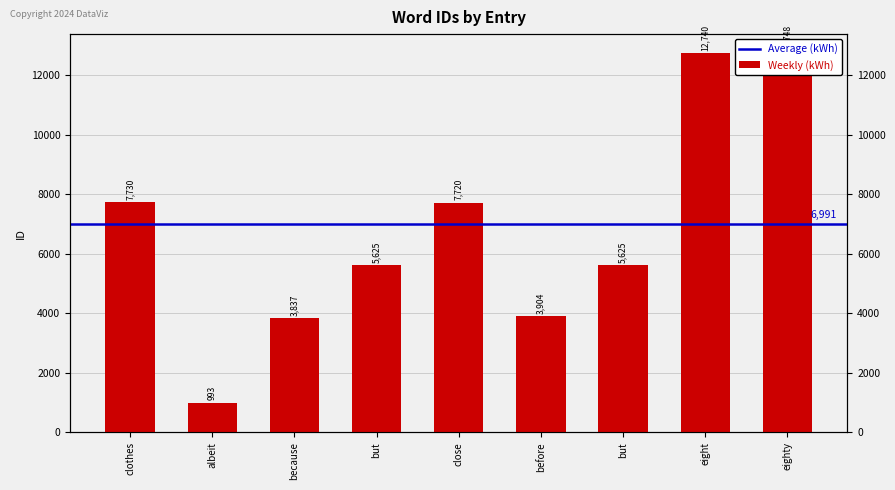

Approximately how many times larger is the value at before compared to clothes?

0.5